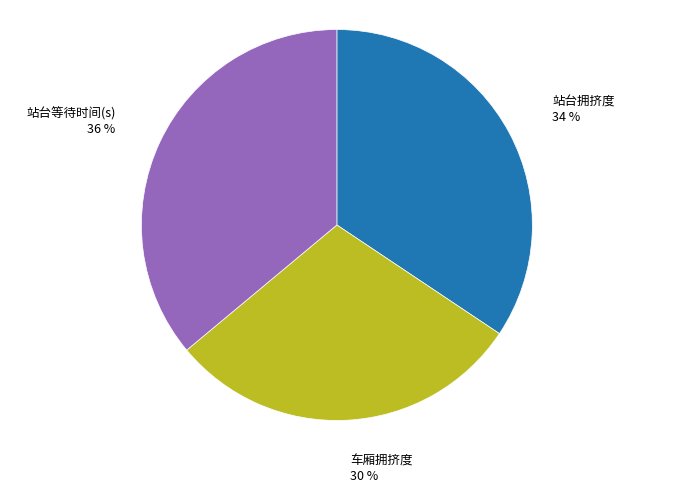

How many segments does this pie chart have?

3